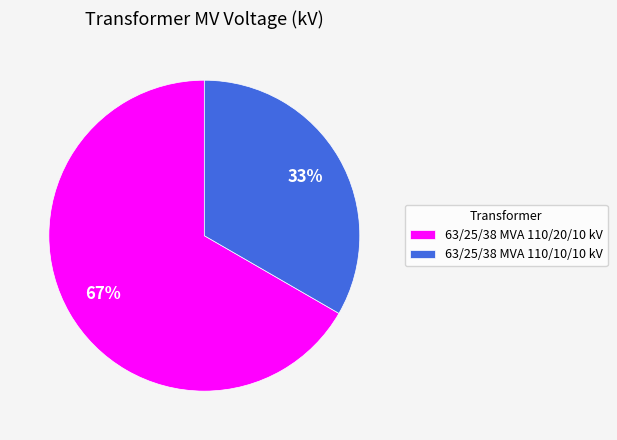

Which slice is the largest?

63/25/38 MVA 110/20/10 kV